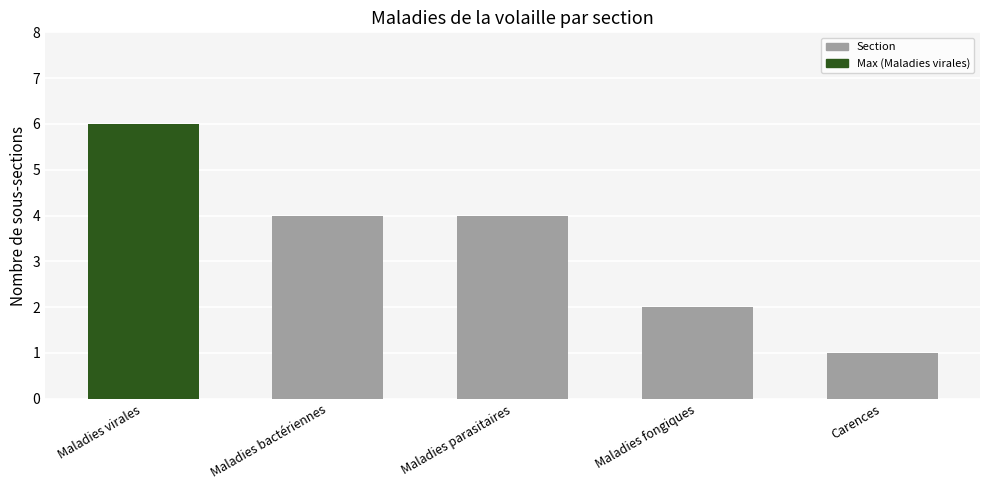

How many series are shown in this chart?

1